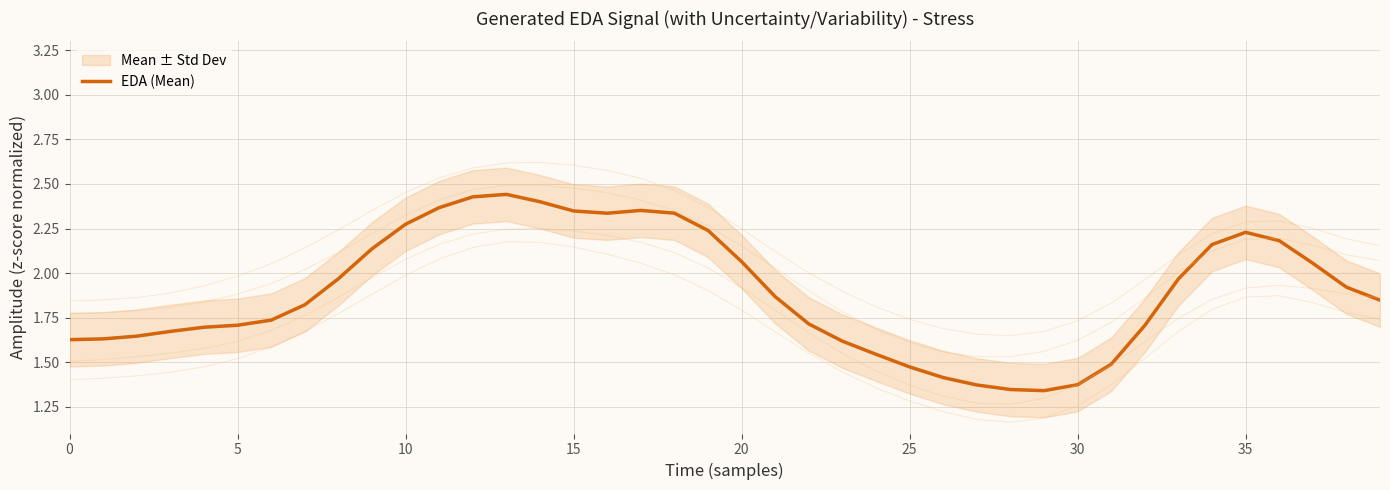

How many interior local valleys (lower than both neighbors) does the data have?

2